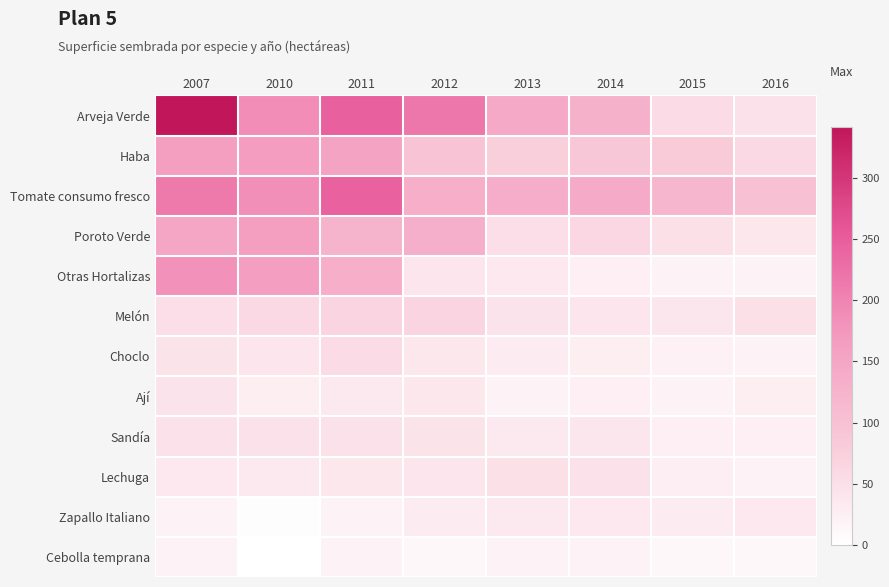

Reading right to left, list all the values displayed in this chart.

Arveja Verde: 2016=46.5	2015=56.1	2014=130.3	2013=143.4	2012=216.1	2011=246.1	2010=188.1	2007=341.1
Haba: 2016=59.8	2015=81.5	2014=88.4	2013=75.1	2012=95.7	2011=155.4	2010=165.5	2007=164.2
Tomate consumo fresco: 2016=102.2	2015=120.5	2014=140.9	2013=136.8	2012=135.9	2011=244.3	2010=185.3	2007=211.9
Poroto Verde: 2016=38.4	2015=48.2	2014=62.9	2013=51.3	2012=132.4	2011=123.1	2010=163.9	2007=149.2
Otras Hortalizas: 2016=18.7	2015=19.0	2014=24.6	2013=37.0	2012=40.9	2011=135.4	2010=163.7	2007=182.4
Melón: 2016=48.7	2015=39.8	2014=40.0	2013=42.9	2012=65.7	2011=65.6	2010=59.8	2007=51.2
Choclo: 2016=18.7	2015=22.1	2014=27.4	2013=31.1	2012=38.4	2011=56.3	2010=40.9	2007=44.8
Ají: 2016=26.9	2015=18.1	2014=25.3	2013=19.7	2012=38.1	2011=35.3	2010=27.0	2007=43.7
Sandía: 2016=24.2	2015=25.2	2014=38.8	2013=33.4	2012=44.1	2011=47.4	2010=46.6	2007=46.6
Lechuga: 2016=18.4	2015=26.5	2014=47.7	2013=49.1	2012=40.4	2011=37.6	2010=34.7	2007=37.0
Zapallo Italiano: 2016=36.2	2015=30.0	2014=36.2	2013=33.4	2012=30.6	2011=18.9	2010=2.7	2007=19.9
Cebolla temprana: 2016=12.5	2015=13.1	2014=19.9	2013=17.6	2012=12.2	2011=18.1	2010=0.0	2007=18.0